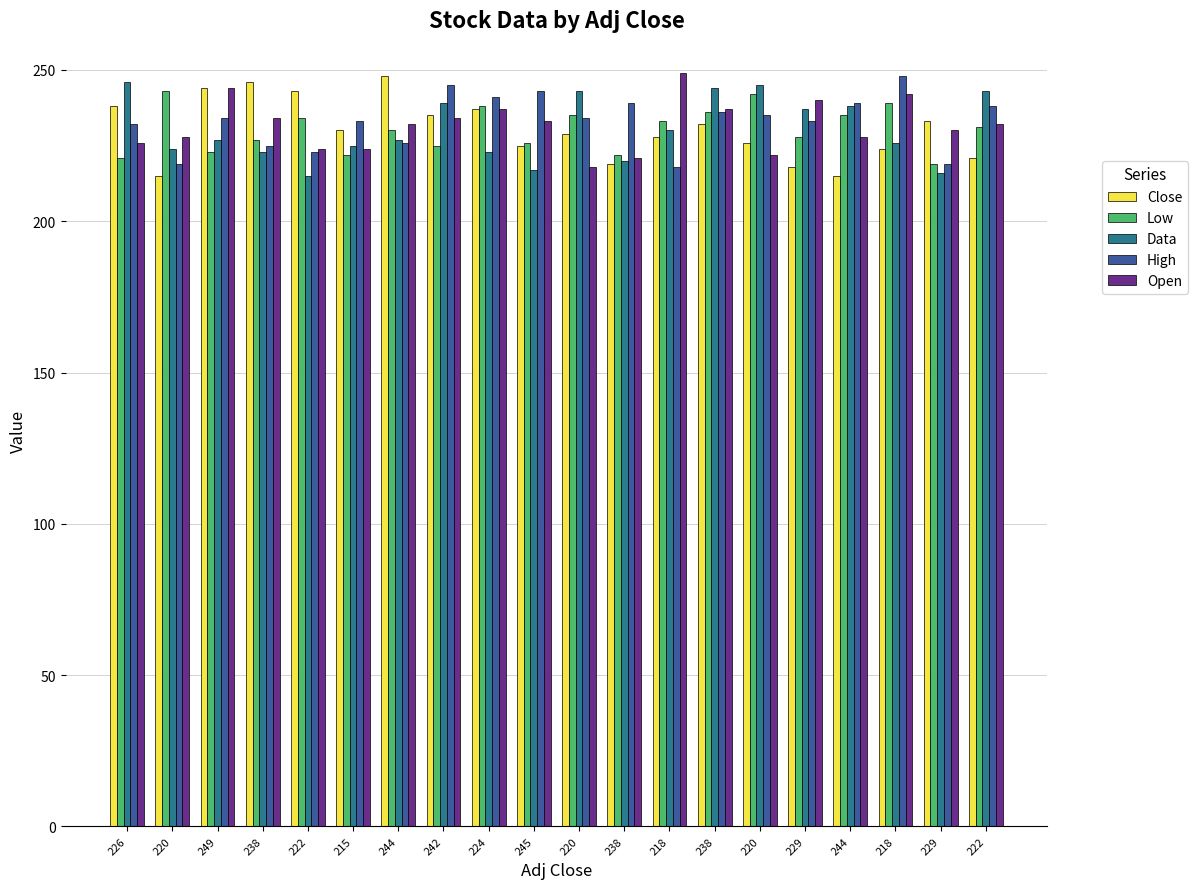

Are the bars grouped side by side (vs. stacked)?

Yes